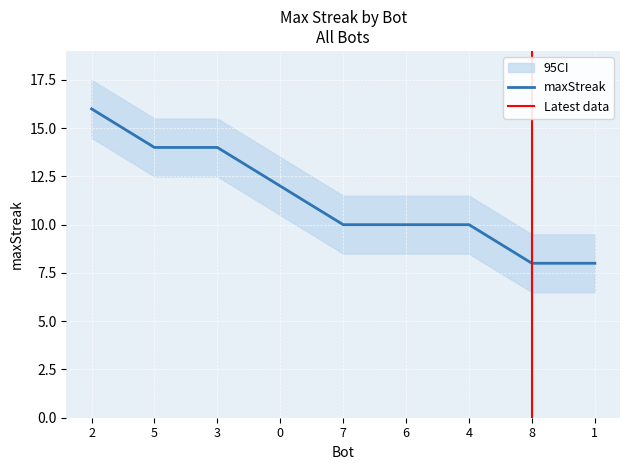

At which category does the chart reach its minimum across all series?

8